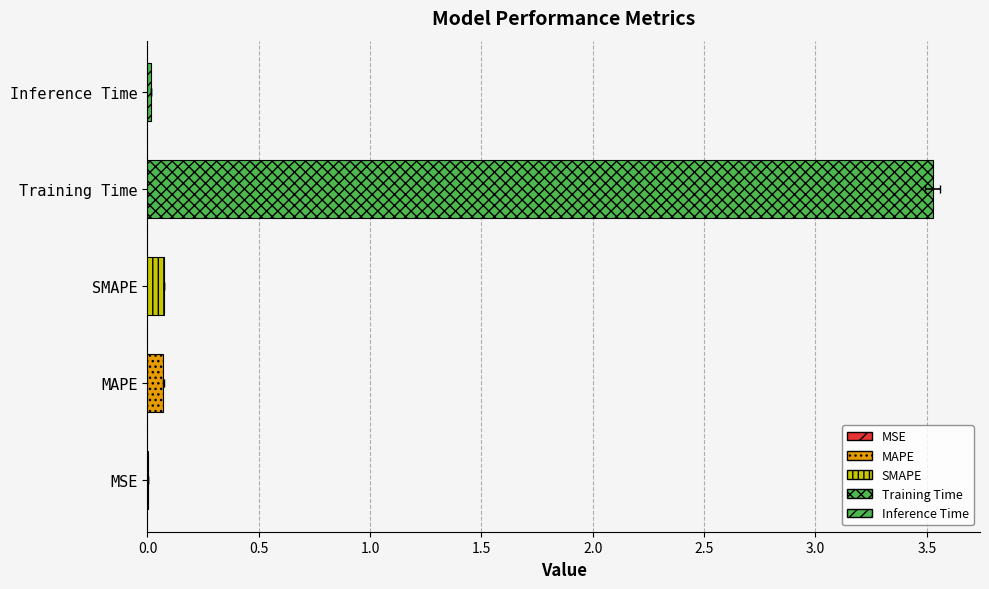

Reading left to right, transcribe all the data shown in this chart.

0.0	0.1	0.1	3.5	0.0